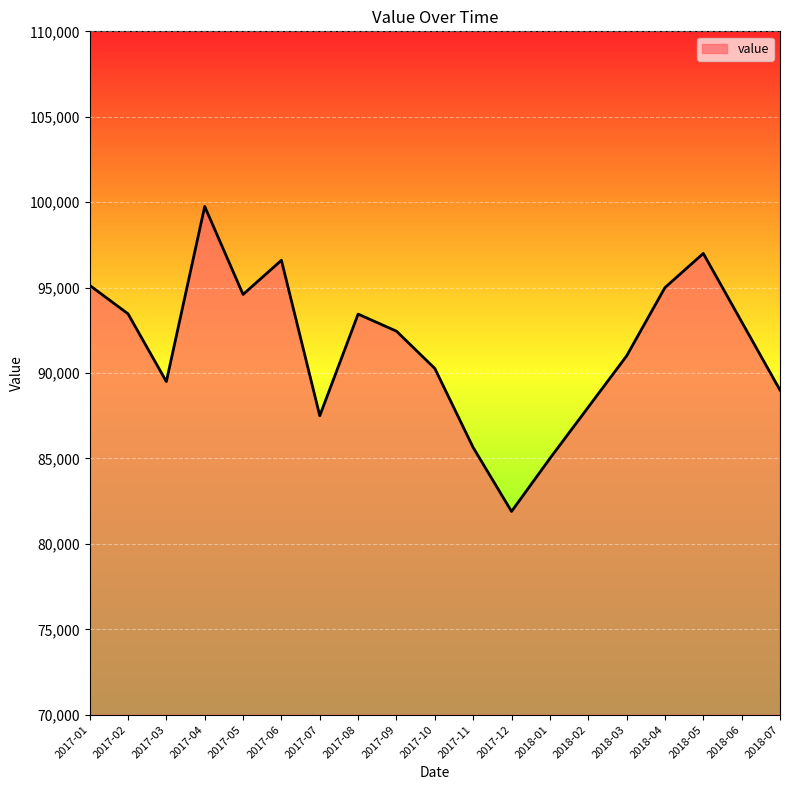

What is the change in value from 2017-06 to 2018-01?

-11600